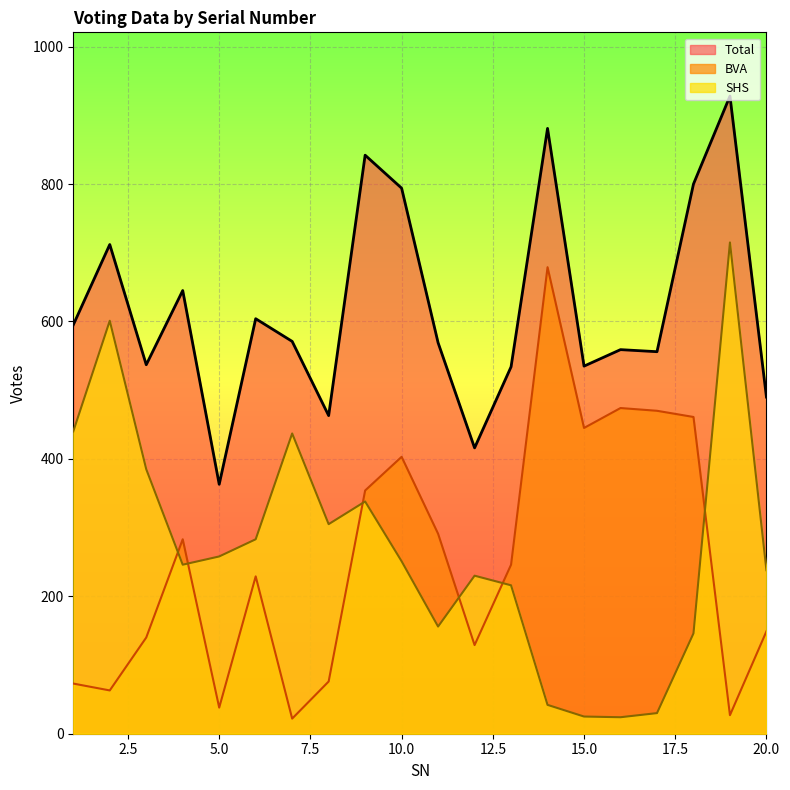

The Total series shows 635 at 12. True or false?

False